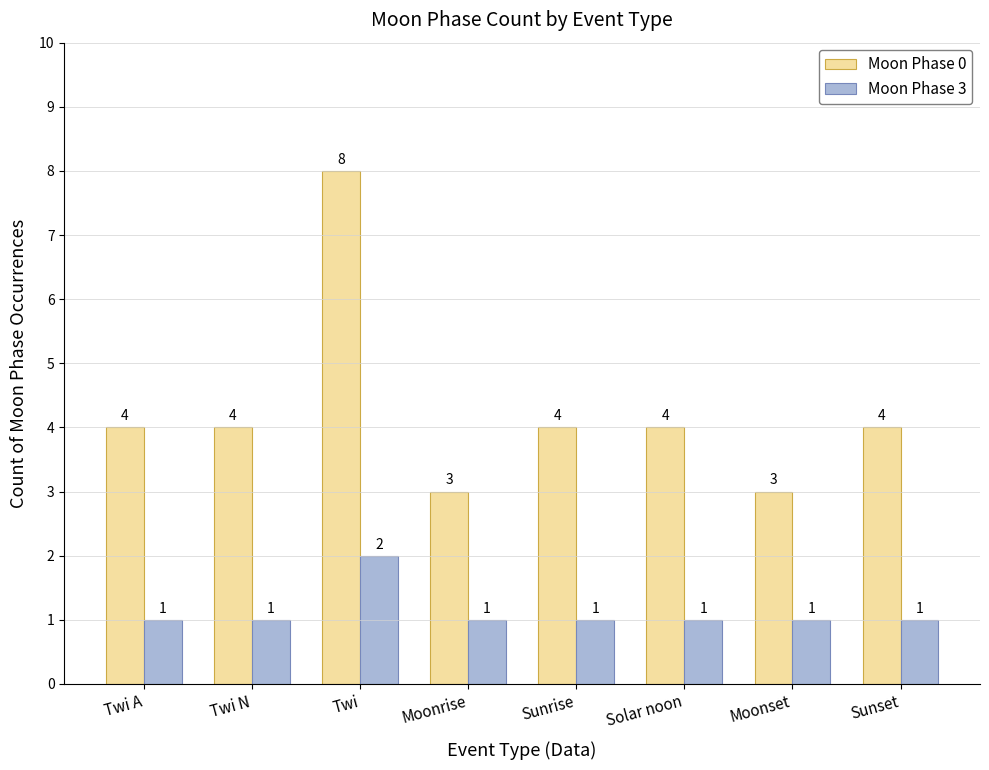

What is the total value across all series at Moonset?

4